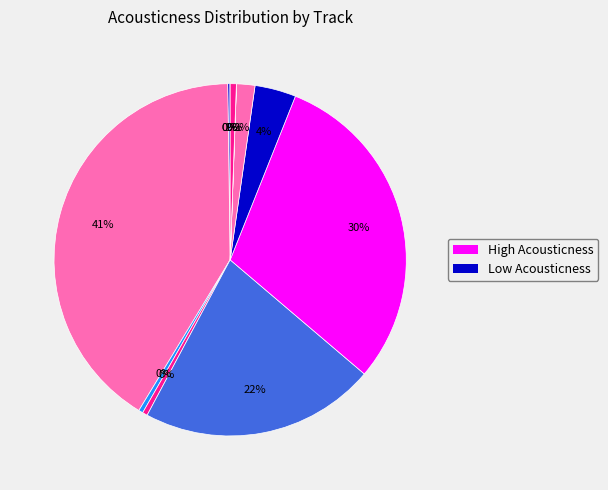

How many slices are in this pie chart?

11